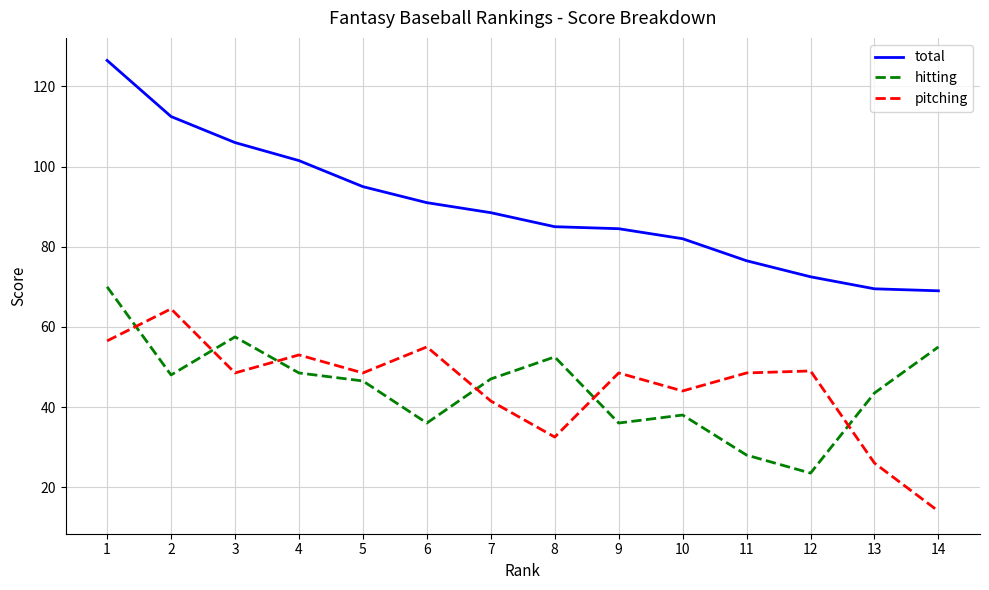

How many values in the pitching series exceed 48?

9